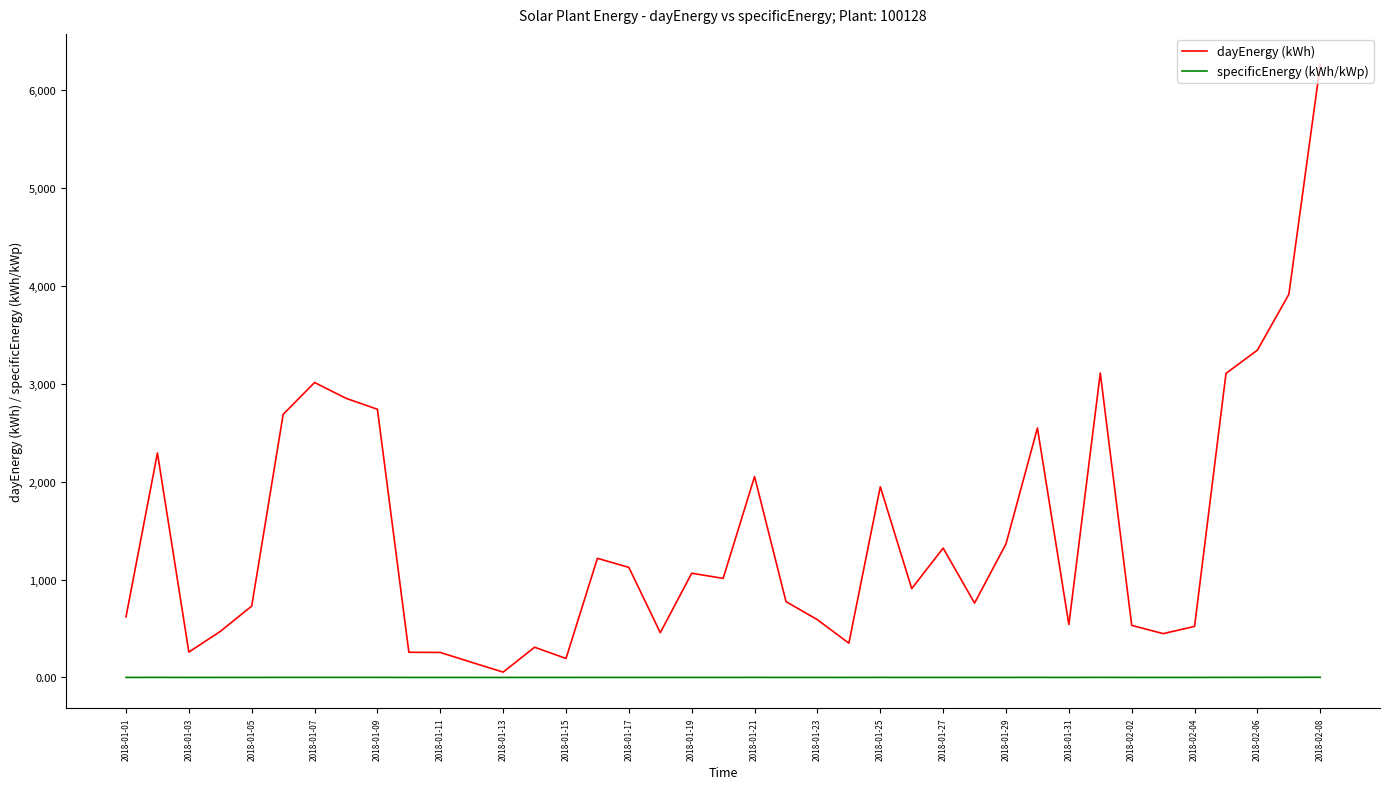

What is the maximum value for dayEnergy (kWh)?

6259.6